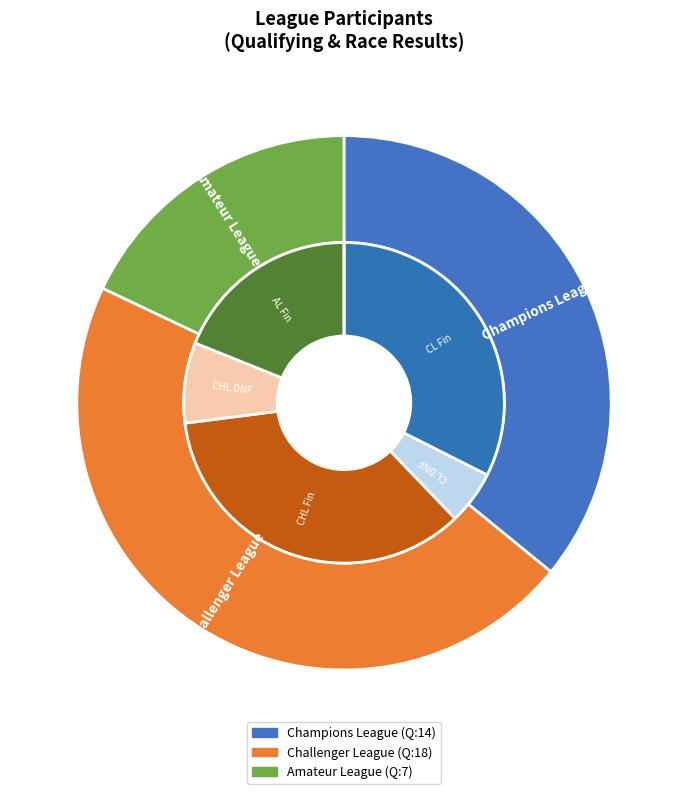

Rank the categories by Champions League value from highest to lowest.

Champions League, Challenger League